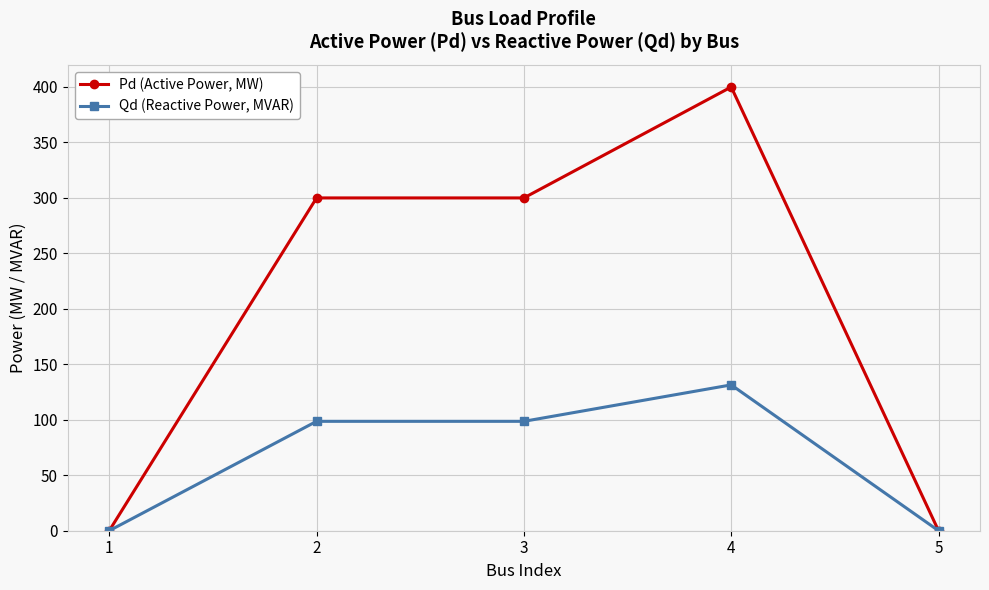

What is the value of the Qd (Reactive Power, MVAR) point at the 2nd from the left?

98.6